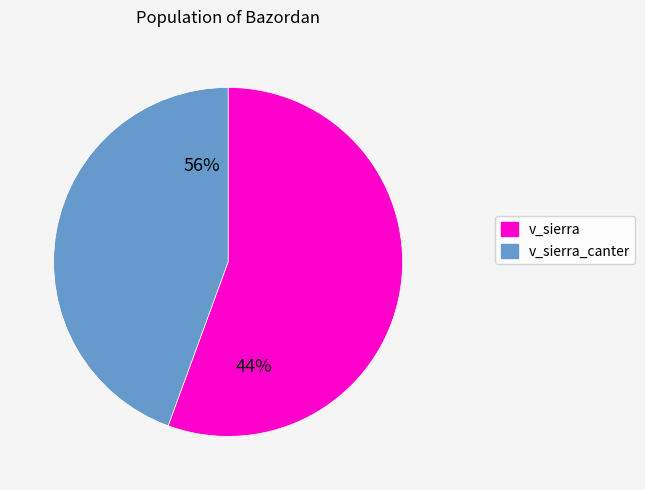

Does 10 represent more than half of the total?

No